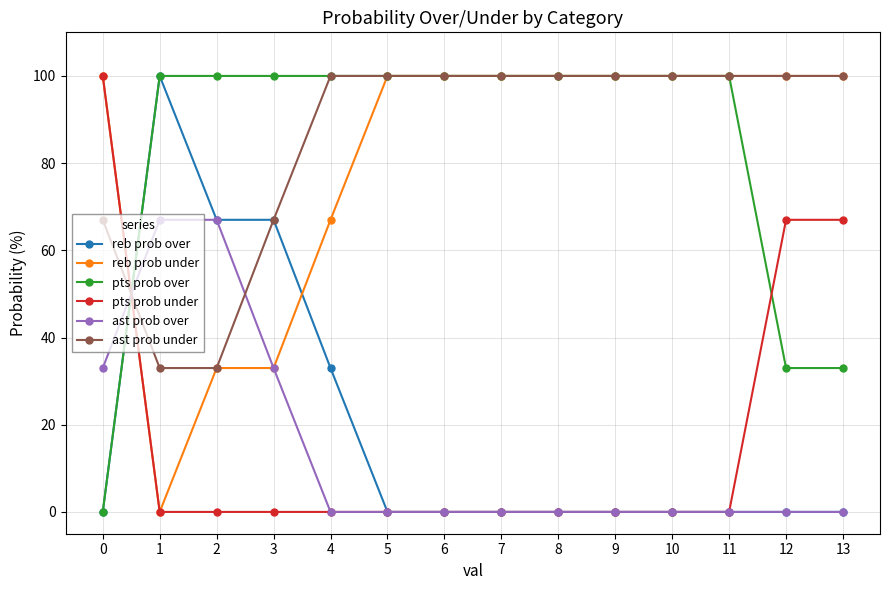

How many values in pts prob over are above zero?

13